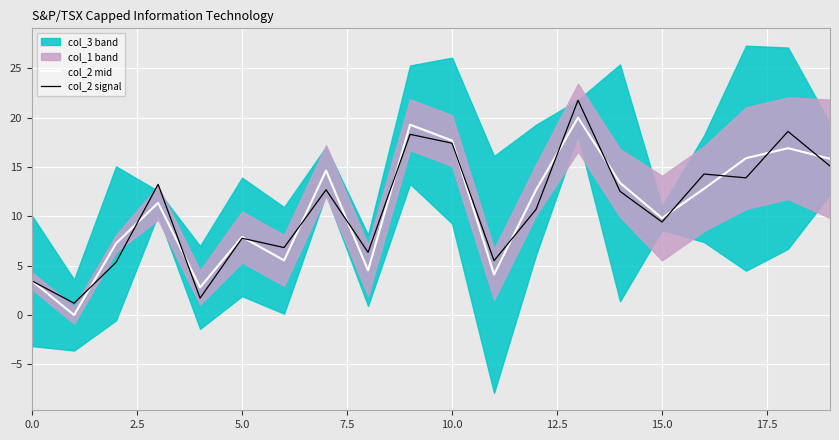

Is this an area chart (filled region under the line)?

No